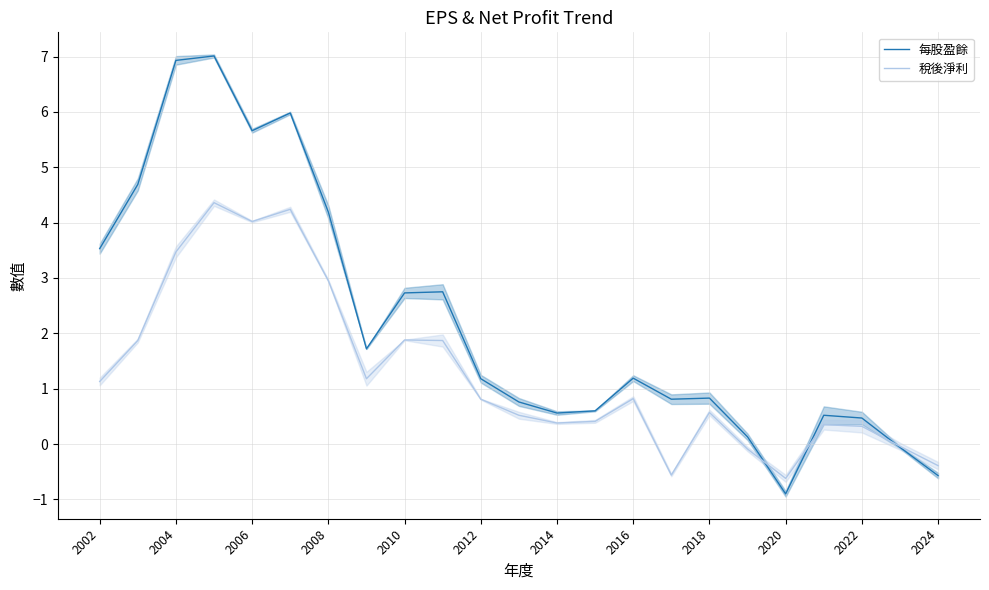

Between 16 and 2006, which is larger?

2006